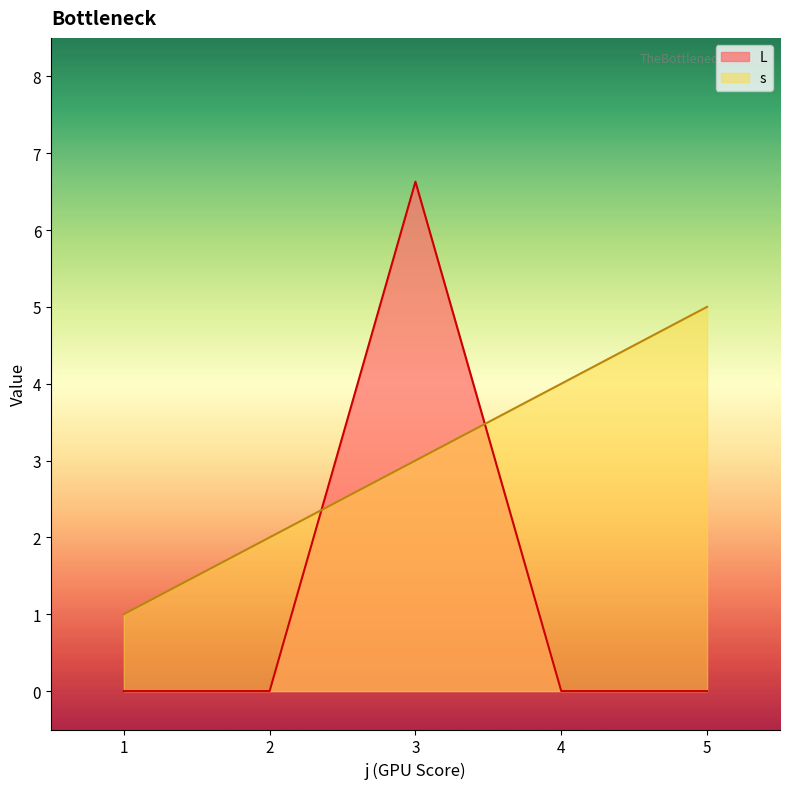

Is it true that L equals 2.1 at 2?

False